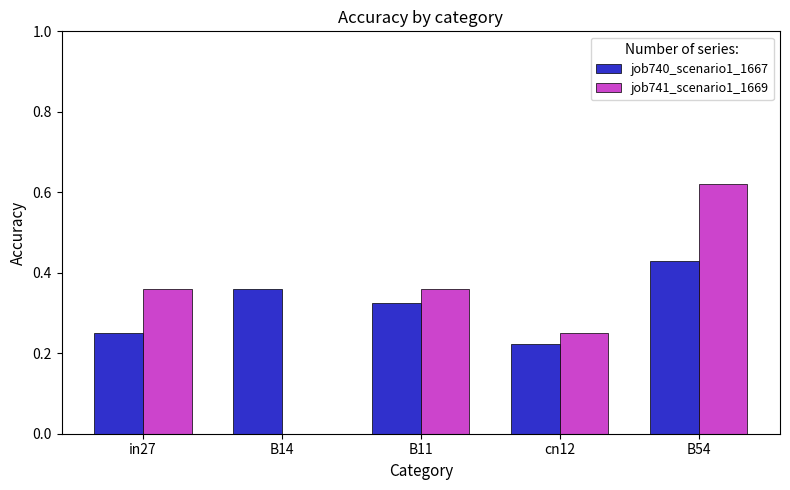

What is the sum of all job741_scenario1_1669 values?

1.6